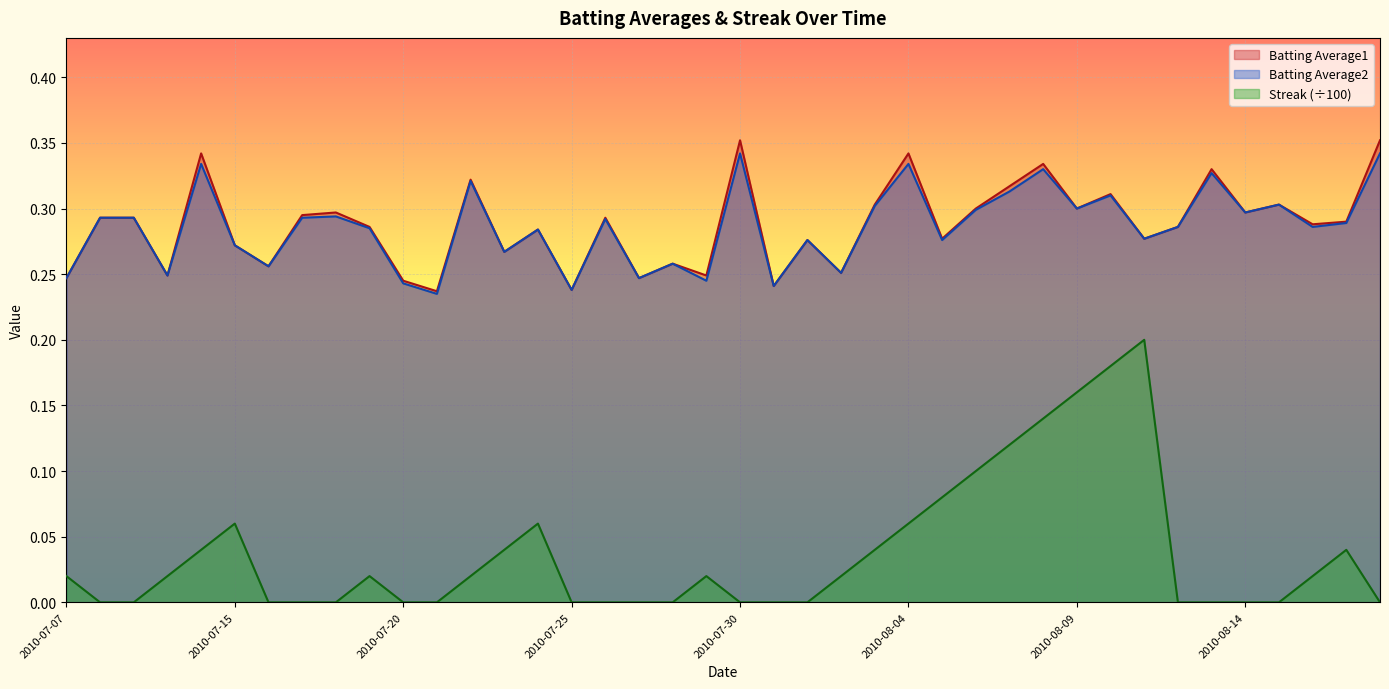

Between 2010-07-08 and 2010-07-10, which is larger?

2010-07-08